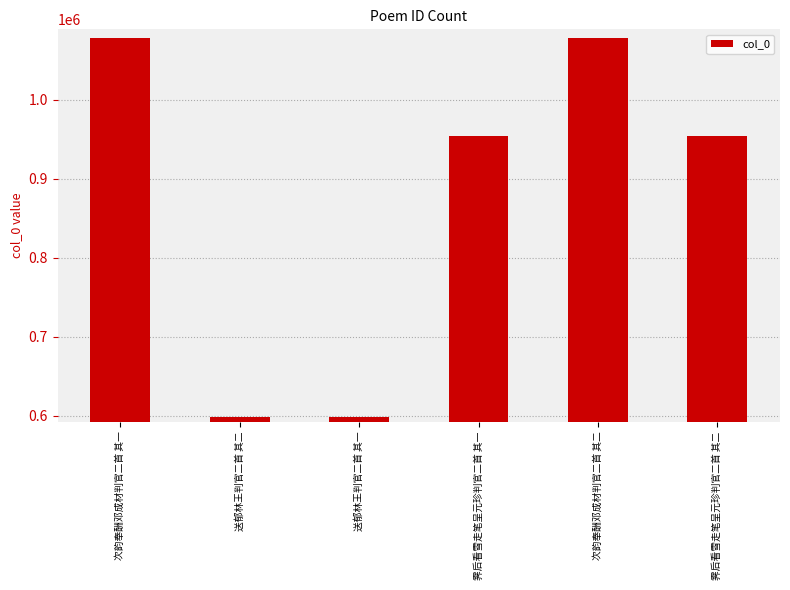

How many distinct data groups are displayed?

1